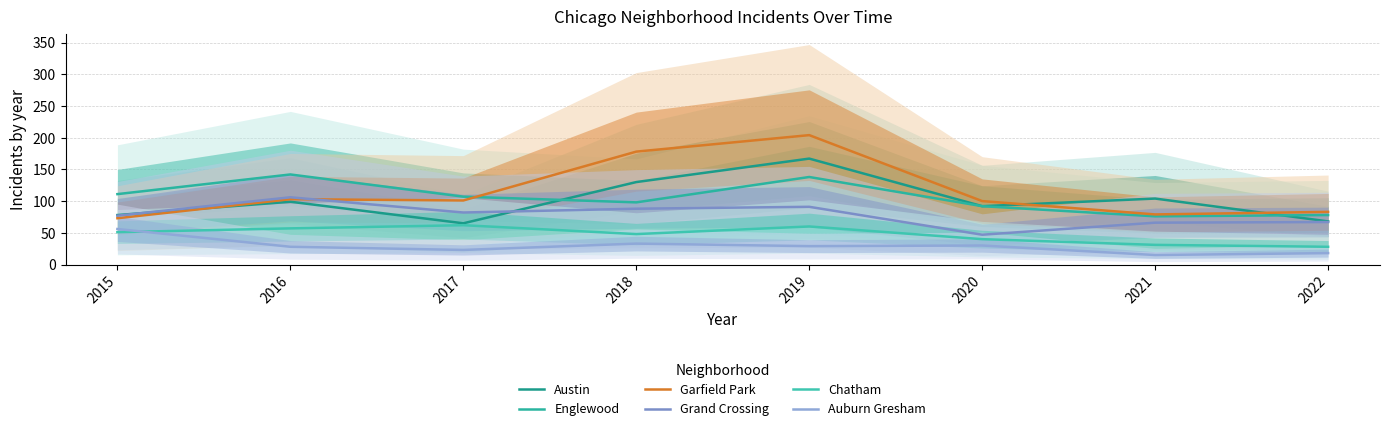

Where does the Garfield Park series first go above 101?

2016